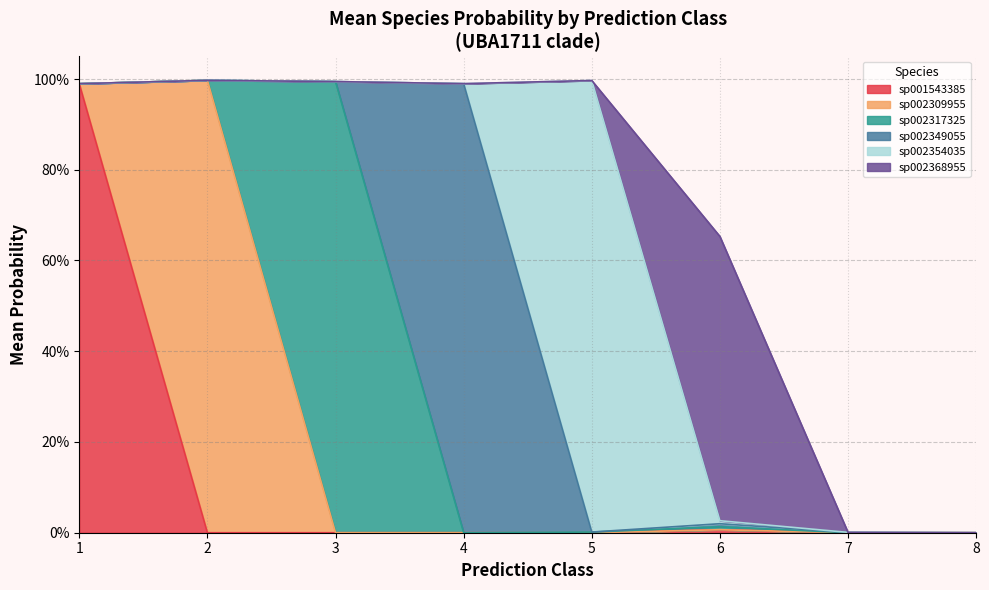

What is the difference between the maximum and minimum values in the s__UBA1711 sp002368955 series?

1.0